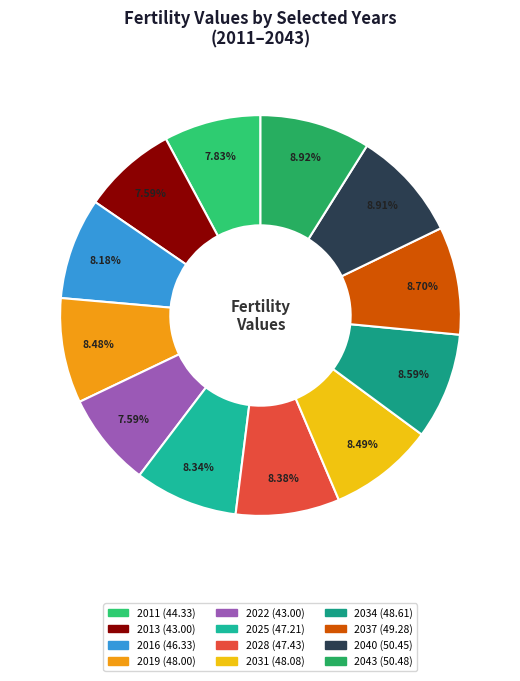

Is it true that 2016 is 22% of the pie?

False